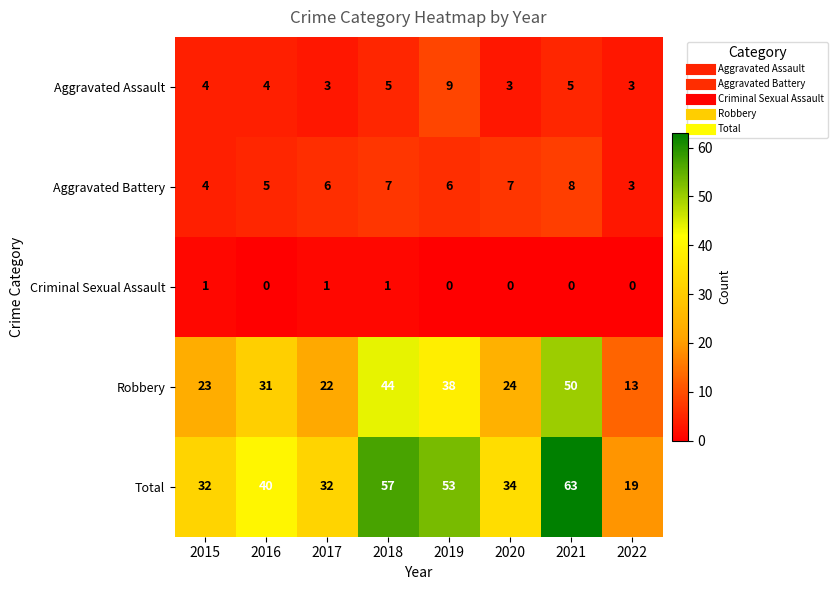

What is the spread (max minus min) of values at 2020?

34